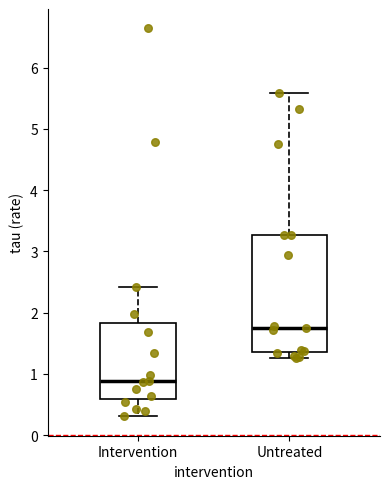

Which box is the tallest, from its lower edge to its upper edge?

Untreated